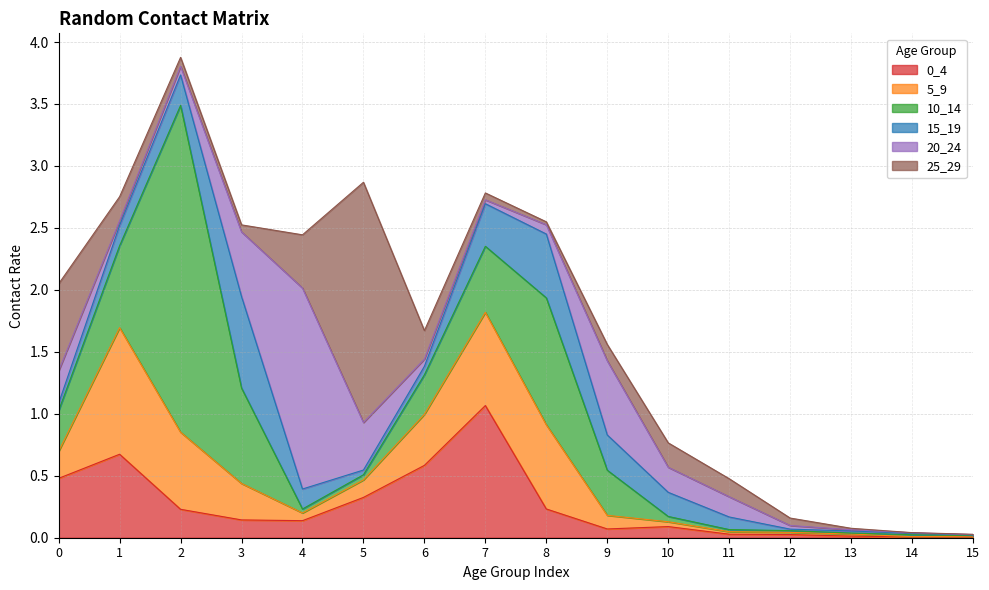

Between 5 and 15, which series saw the biggest shift?

25_29